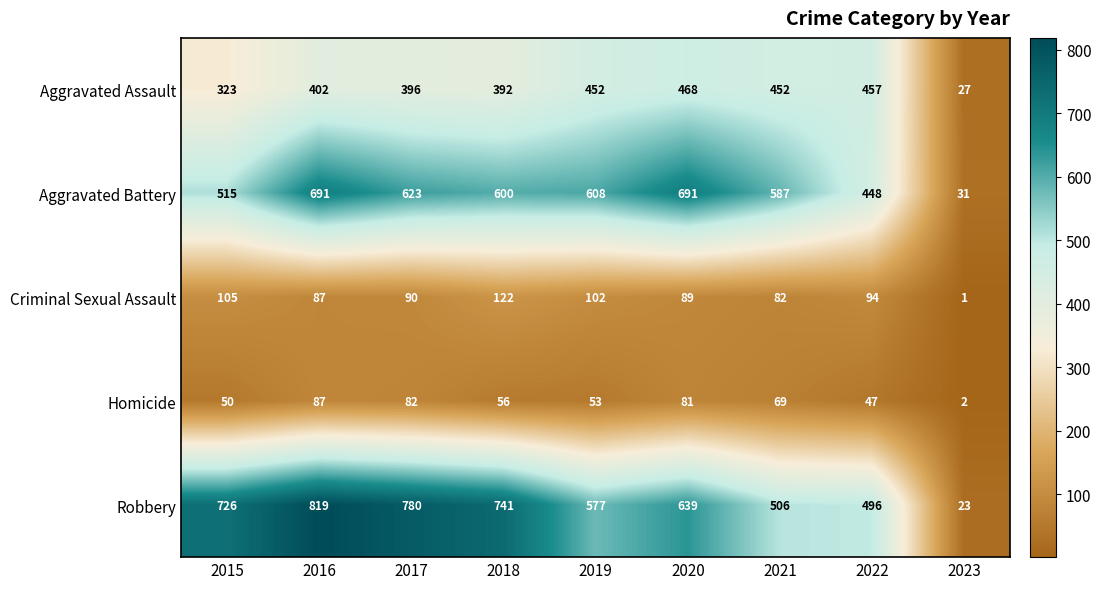

What is the greatest value displayed?

819